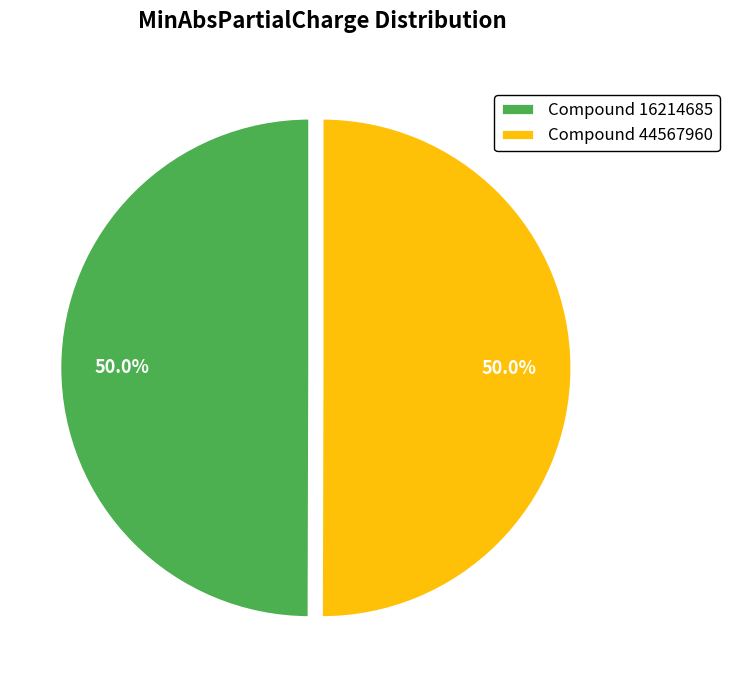

How many slices are in this pie chart?

2